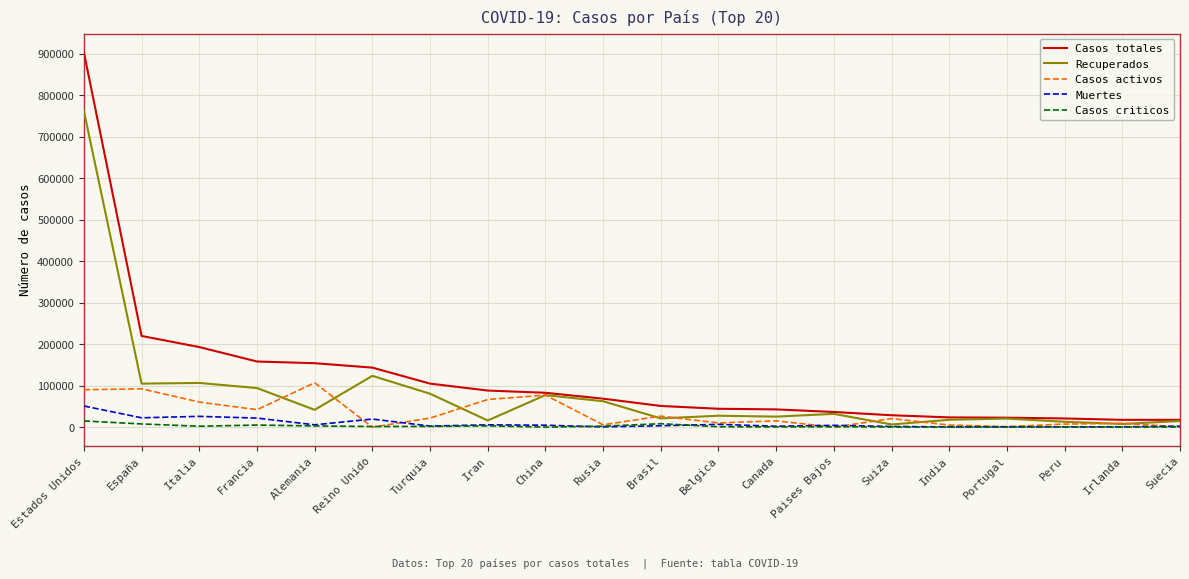

Which series has the largest range (max minus min)?

Casos totales